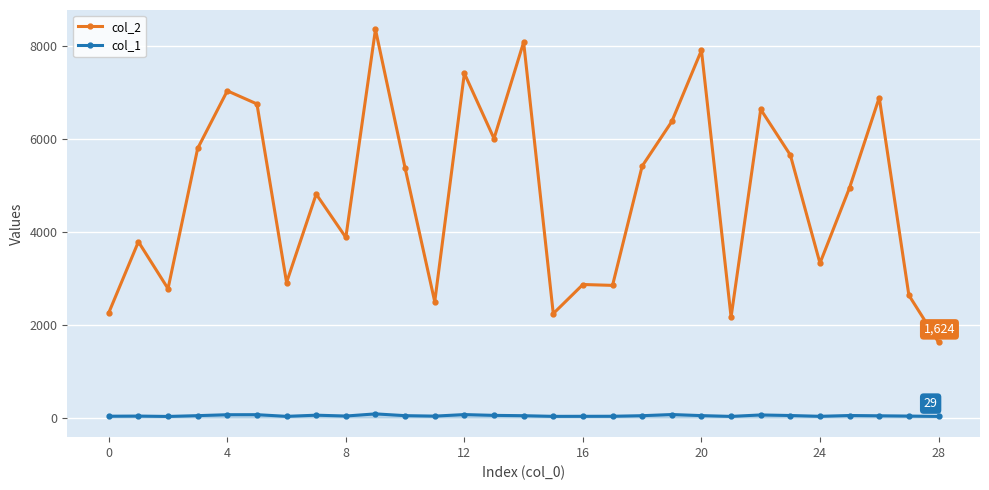

Which series has the largest range (max minus min)?

col_2